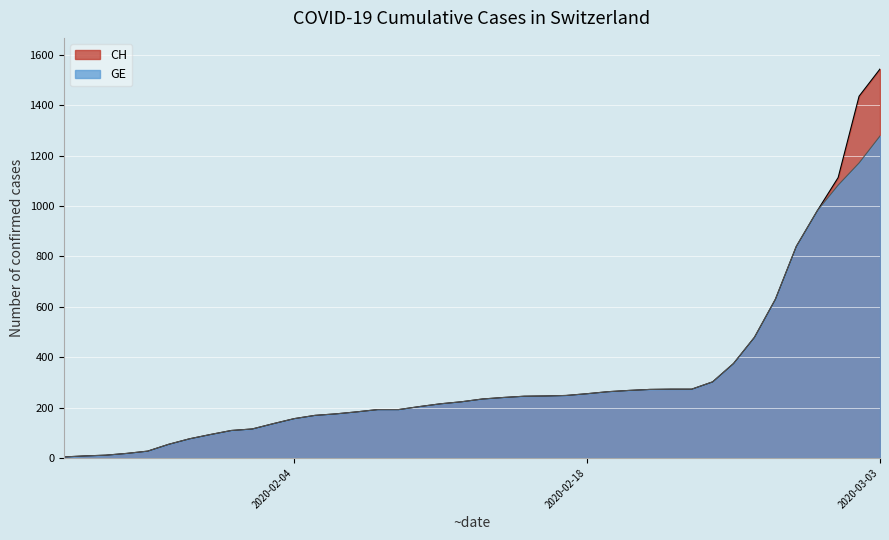

True or false: GE and CH cross at least once.

False